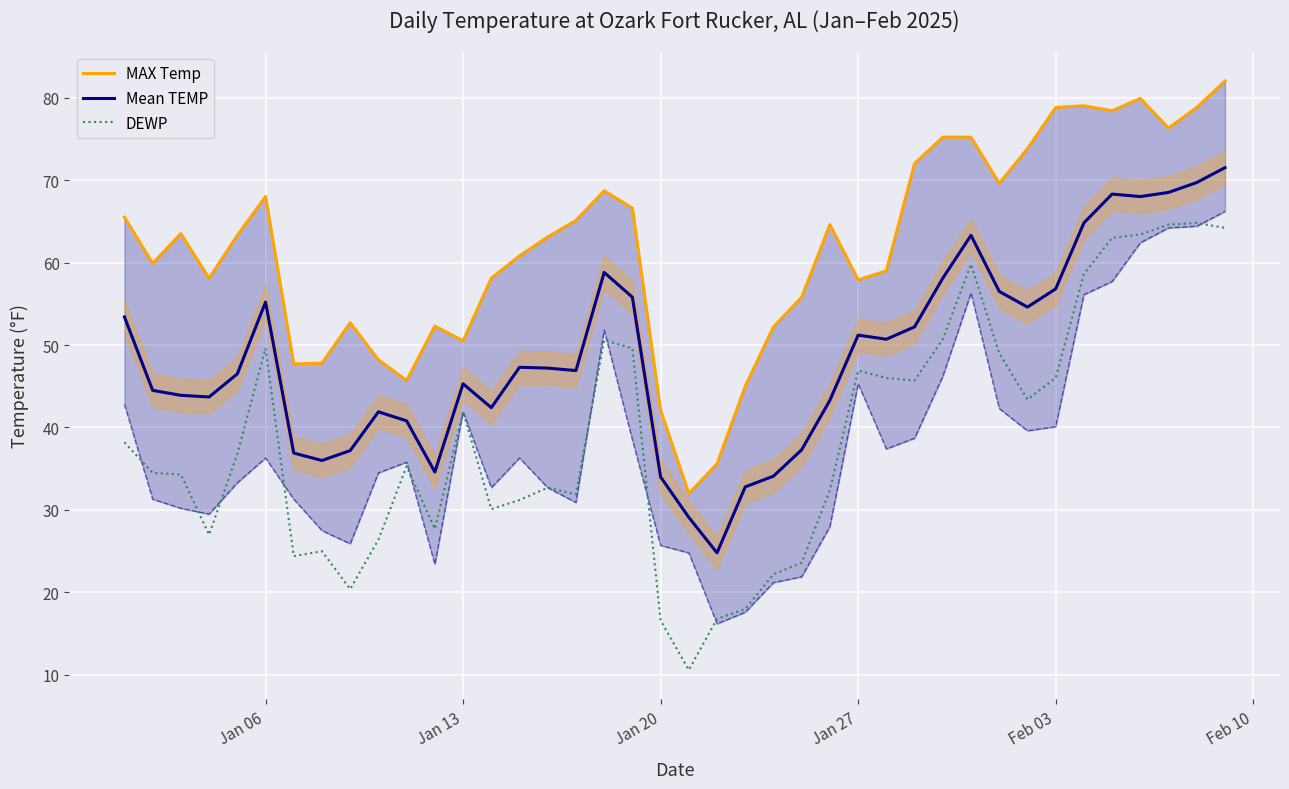

True or false: Mean TEMP and DEWP intersect in this chart.

False